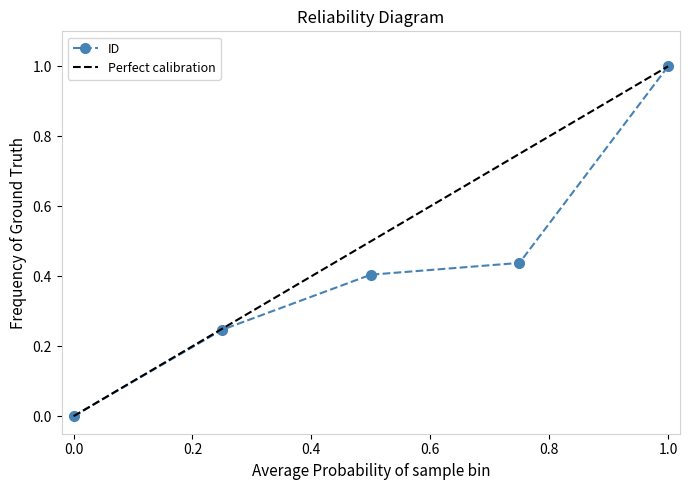

True or false: there are more than 1 points higher than both neighbors.

False